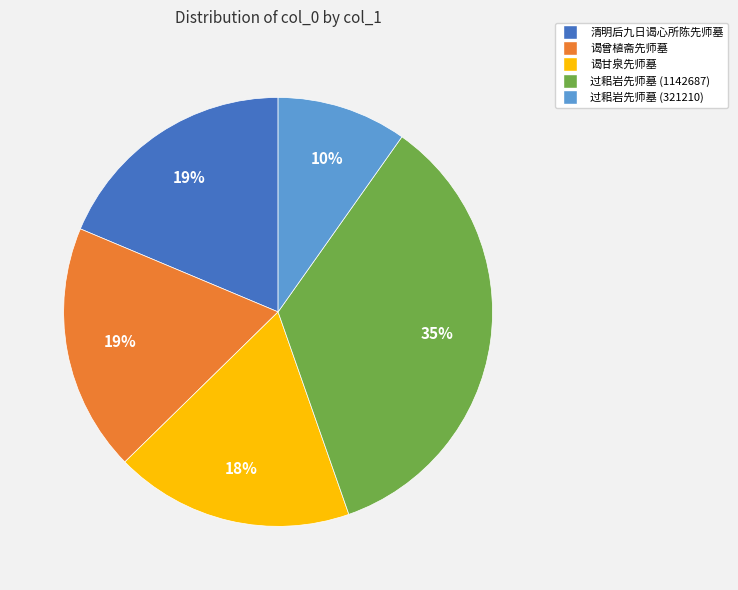

True or false: 过耜岩先师墓 (1142687) accounts for 44% of the total.

False